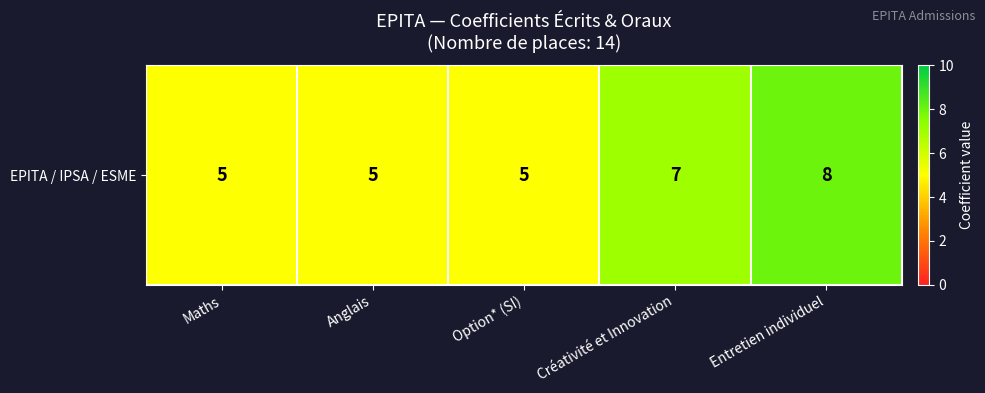

List the labels in order of value, smallest first.

Maths, Anglais, Option* (SI), Créativité et Innovation, Entretien individuel